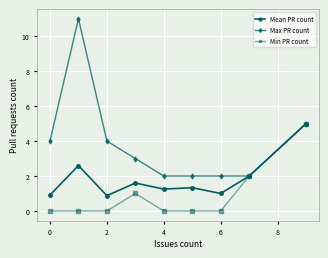

What are all the series names shown in the legend?

Mean PR count, Max PR count, Min PR count